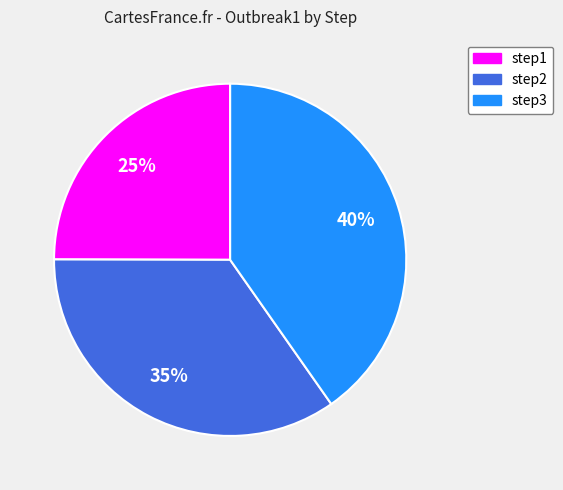

Count the number of slices in the pie.

3